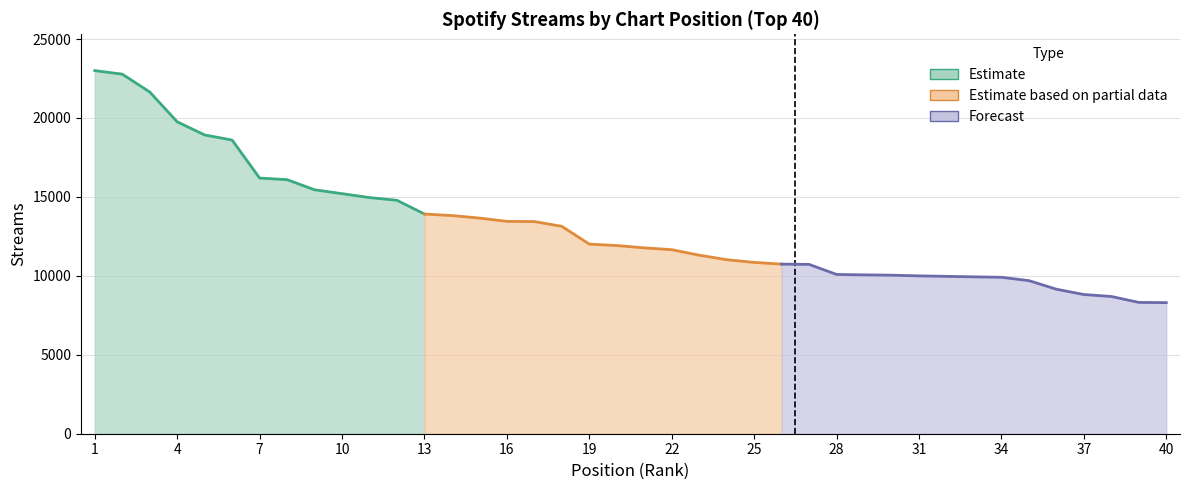

Rank the categories by value from lowest to highest.

40, 39, 38, 37, 36, 35, 34, 33, 32, 31, 30, 29, 28, 27, 26, 25, 24, 23, 22, 21, 20, 19, 18, 17, 16, 15, 14, 13, 12, 11, 10, 9, 8, 7, 6, 5, 4, 3, 2, 1